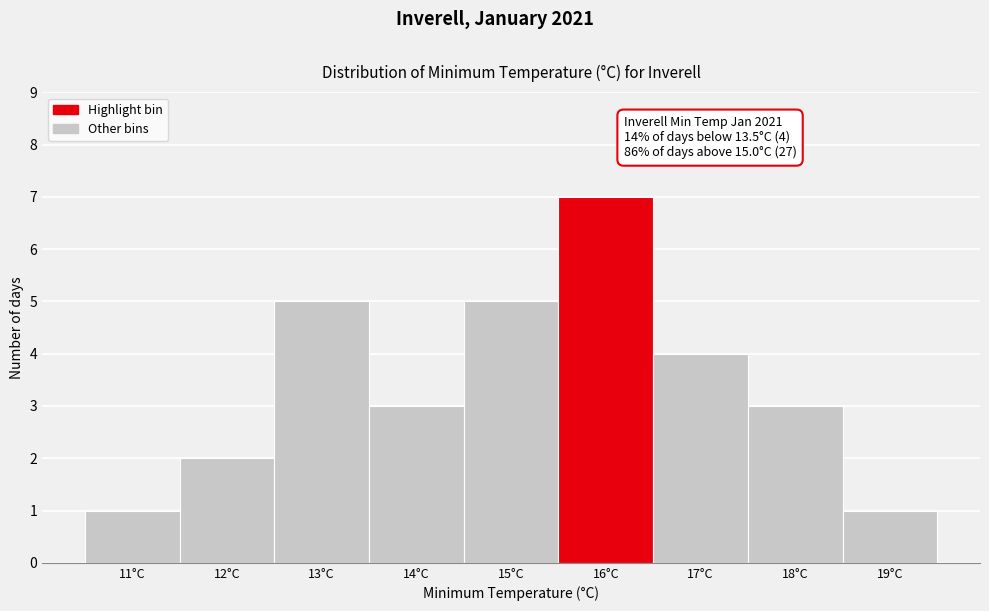

Reading left to right, what are all the values shown in this chart?

1	2	5	3	5	7	4	3	1